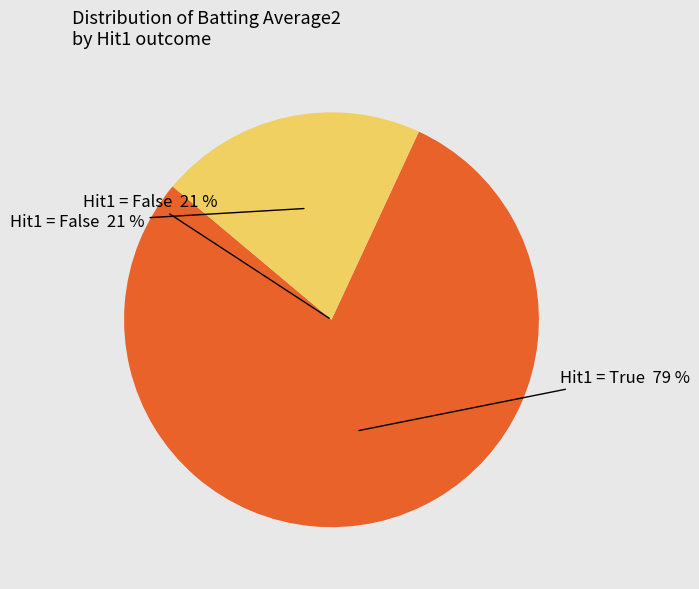

Between True and True, which is larger?

True